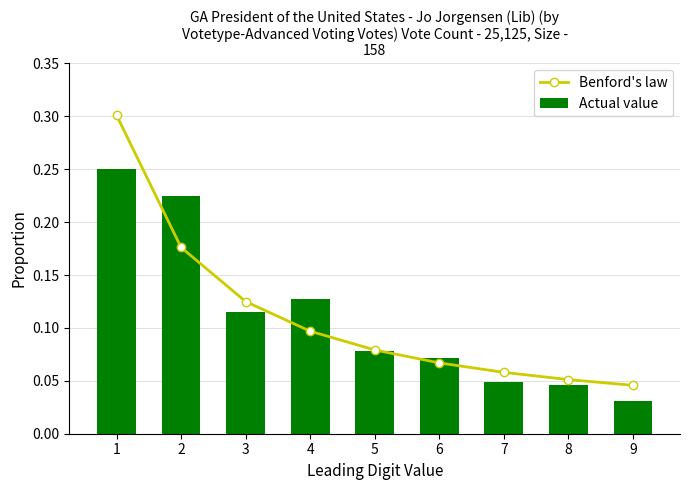

Reading left to right, what are all the values shown in this chart?

Benford's law: 0.3	0.2	0.1	0.1	0.1	0.1	0.1	0.1	0.0
Actual value: 0.2	0.2	0.1	0.1	0.1	0.1	0.0	0.0	0.0